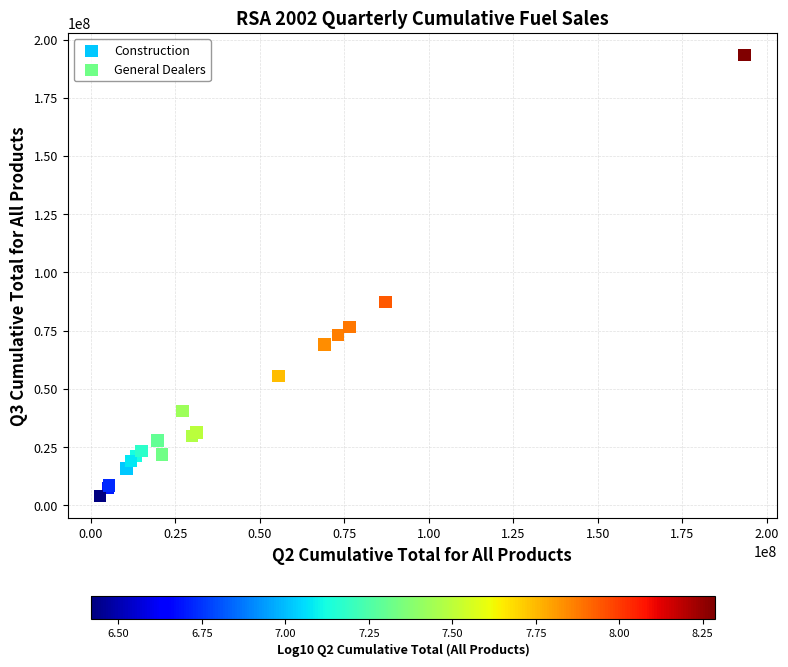

Which series reaches the maximum Y coordinate?

General Dealers